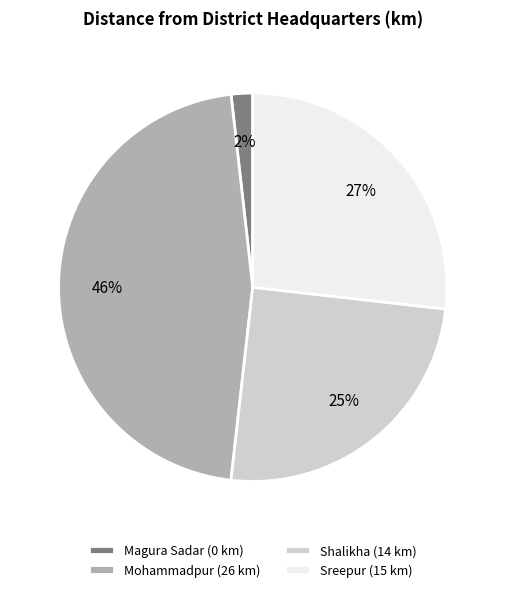

Which has a higher value, Mohammadpur or Sreepur?

Mohammadpur